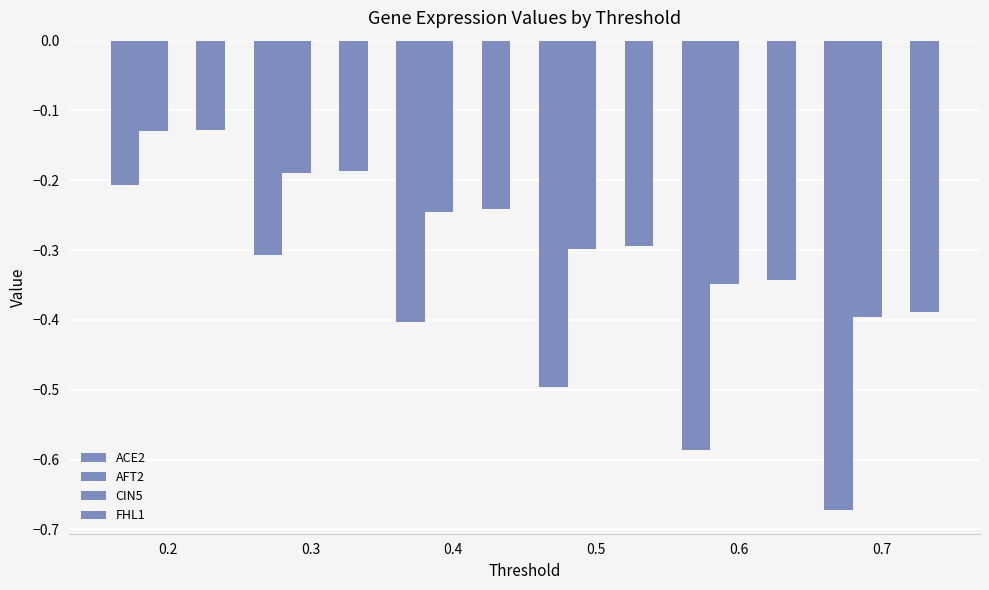

Are the bars grouped side by side (vs. stacked)?

Yes